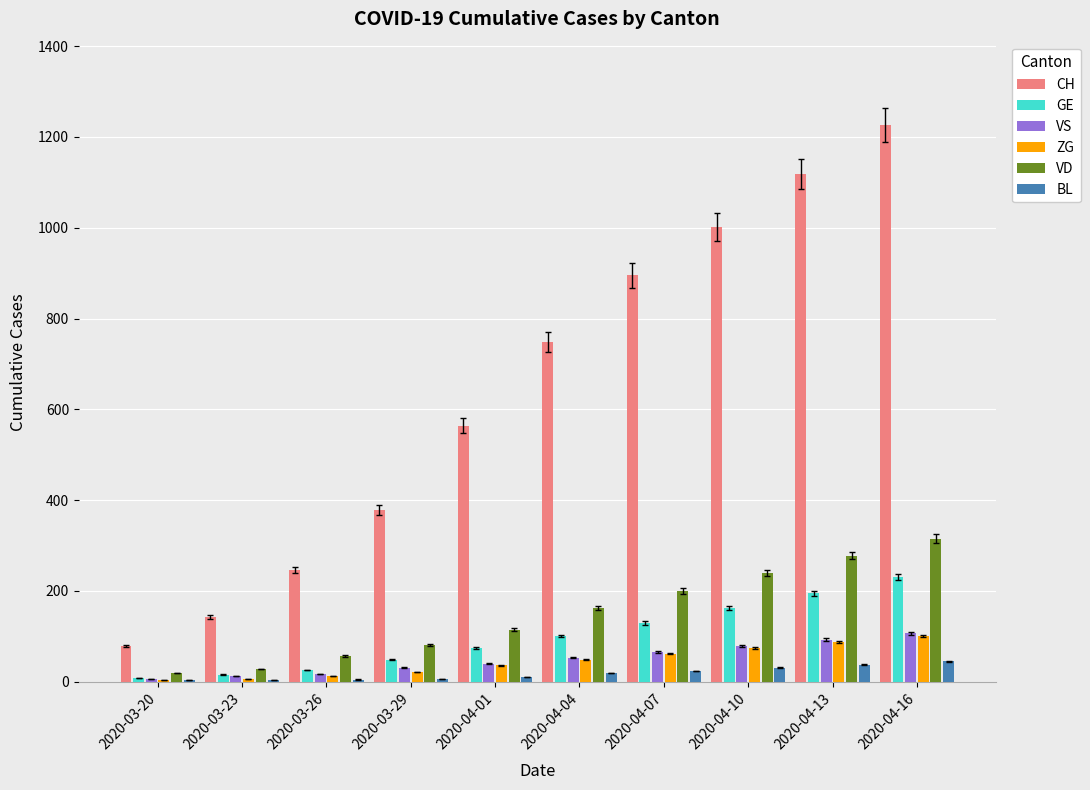

Where is VD nearest to the value 167?

2020-04-04